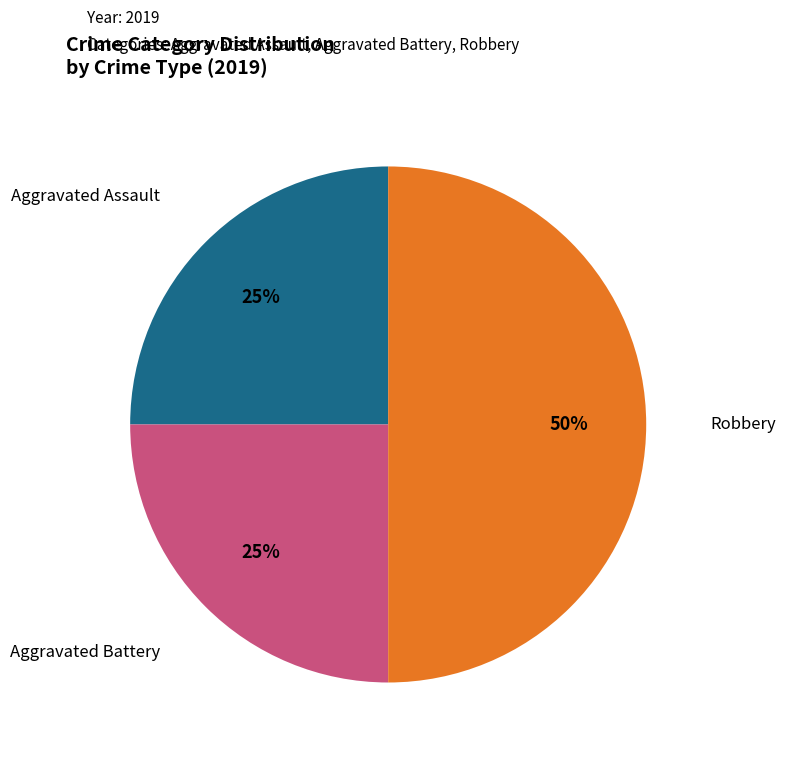

To the nearest percent, what is the difference between the largest and smallest slice percentages?

25%